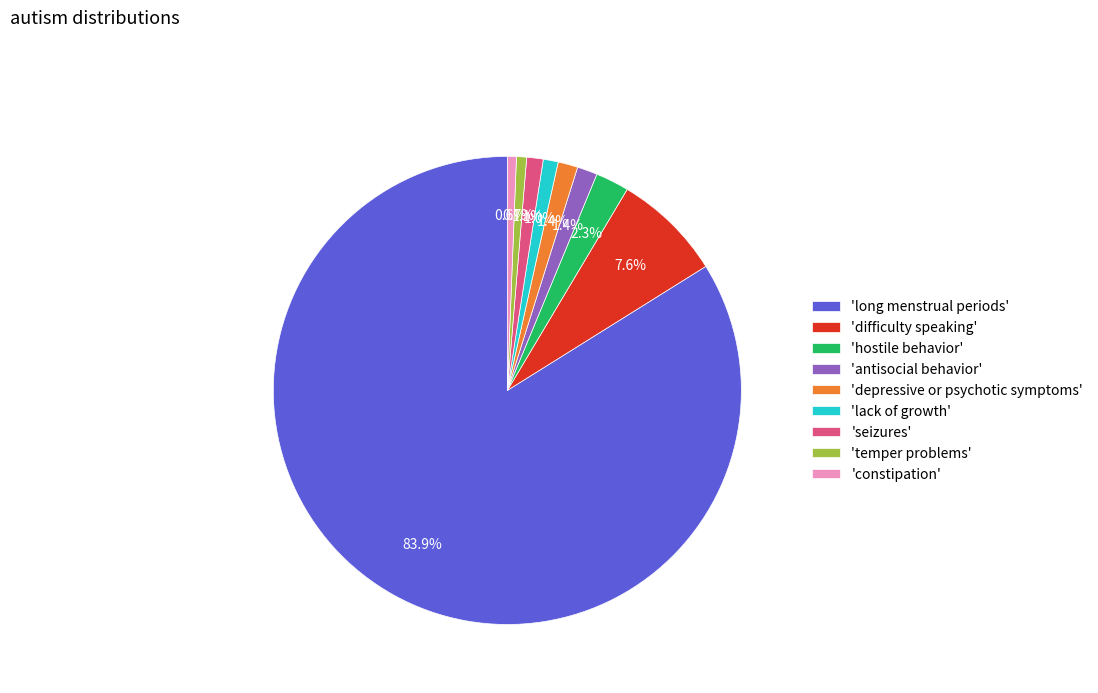

What is the ratio of the value at 'temper problems' to the value at 'antisocial behavior'?

0.5